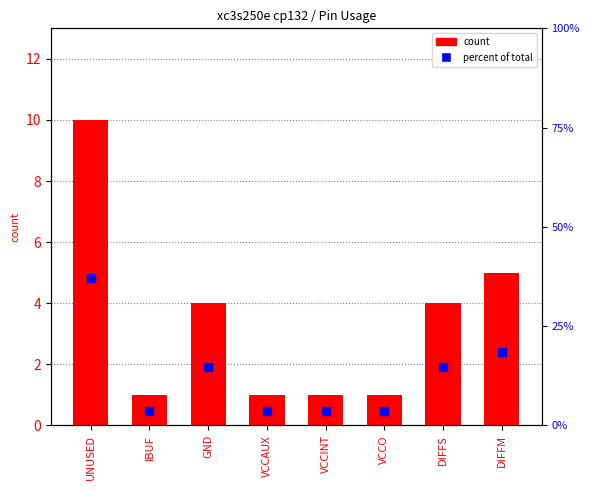

What is the total value across all series at DIFFS?

18.8